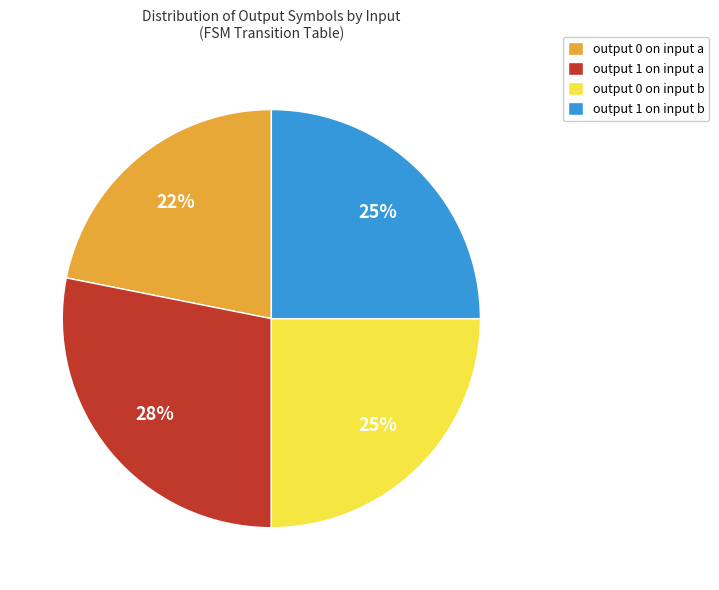

To the nearest percent, what is the difference between the largest and smallest slice percentages?

6%